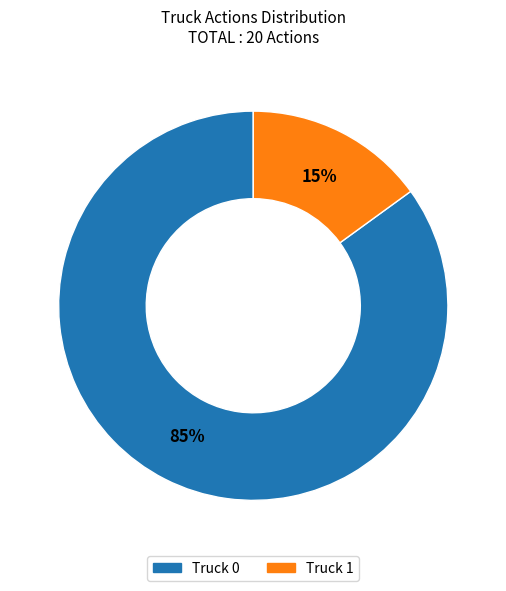

Rank the categories by value from highest to lowest.

Truck 0, Truck 1